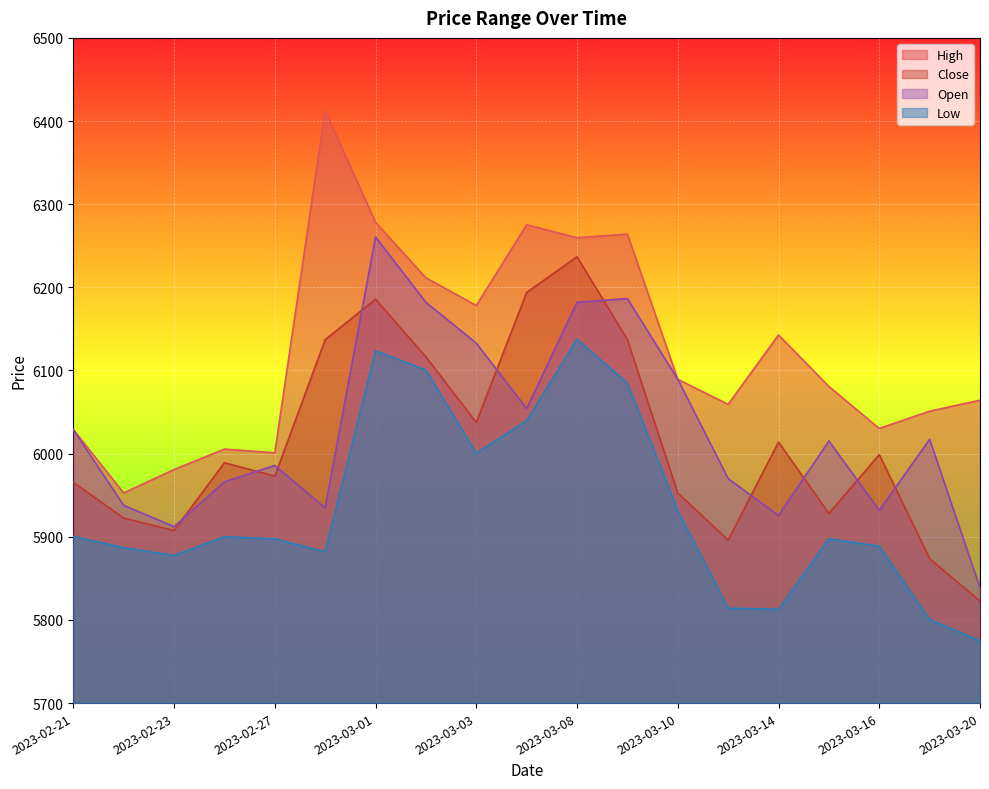

What is the value of the Open point at the 14th from the left?

5970.0